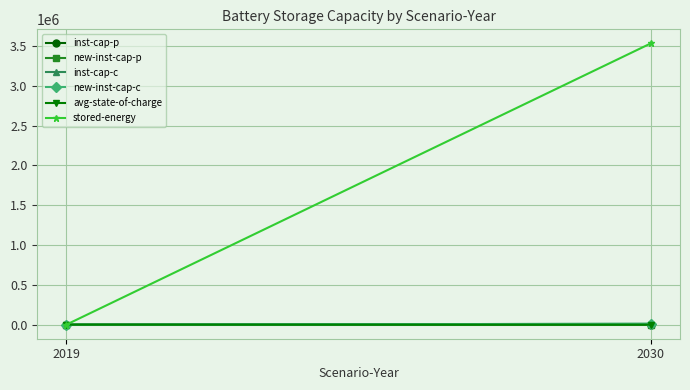

True or false: stored-energy has a value of 3531196.1 at 2030.

True